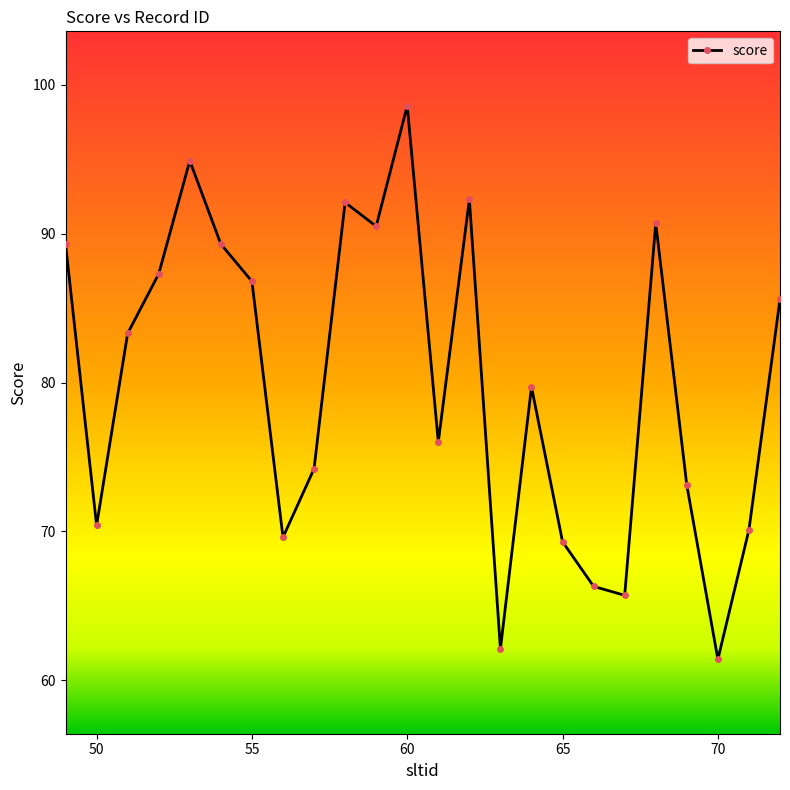

True or false: the data has more than 1 interior local peaks.

True